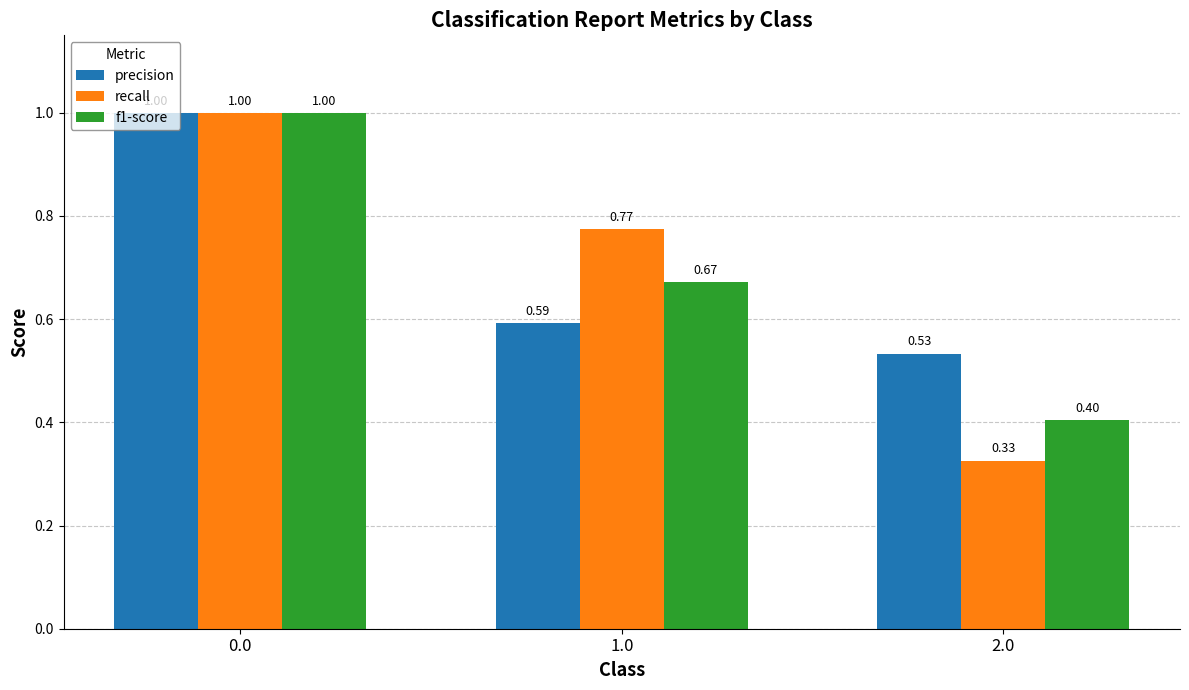

What is the sum of all recall values?

2.1